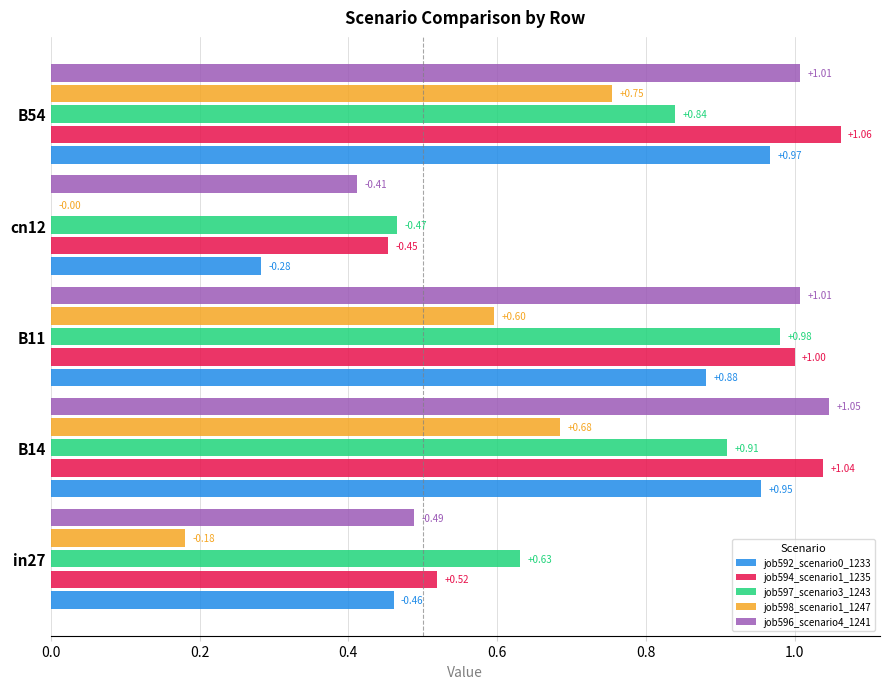

What is the sum of all job598_scenario1_1247 values?

2.2